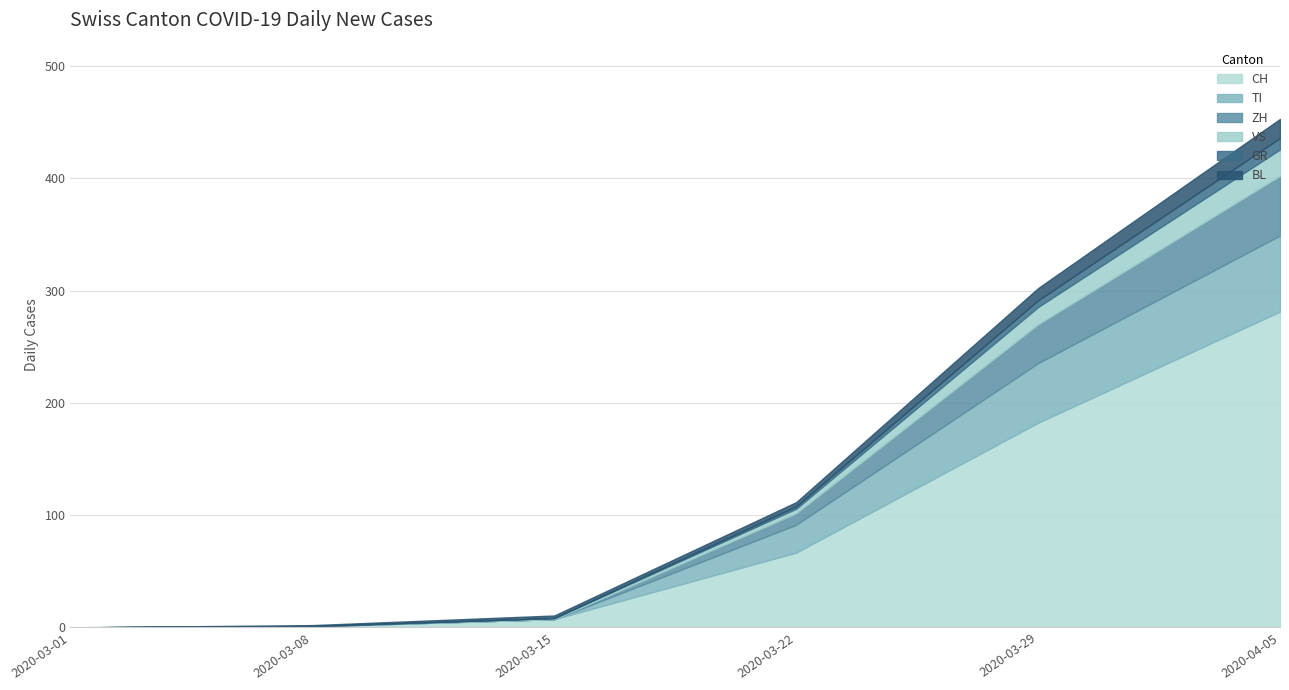

What are all the series names shown in the legend?

CH, TI, ZH, VS, GR, BL